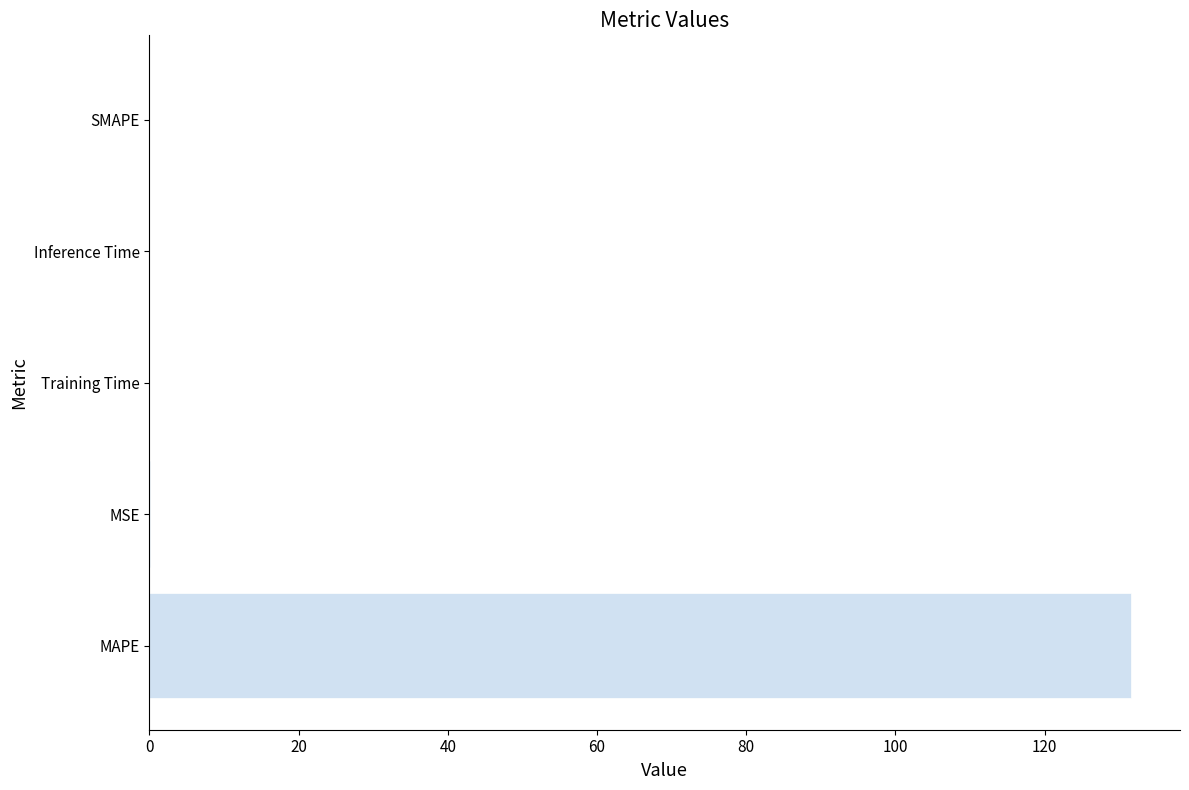

True or false: the data shows 206.2 at MAPE.

False